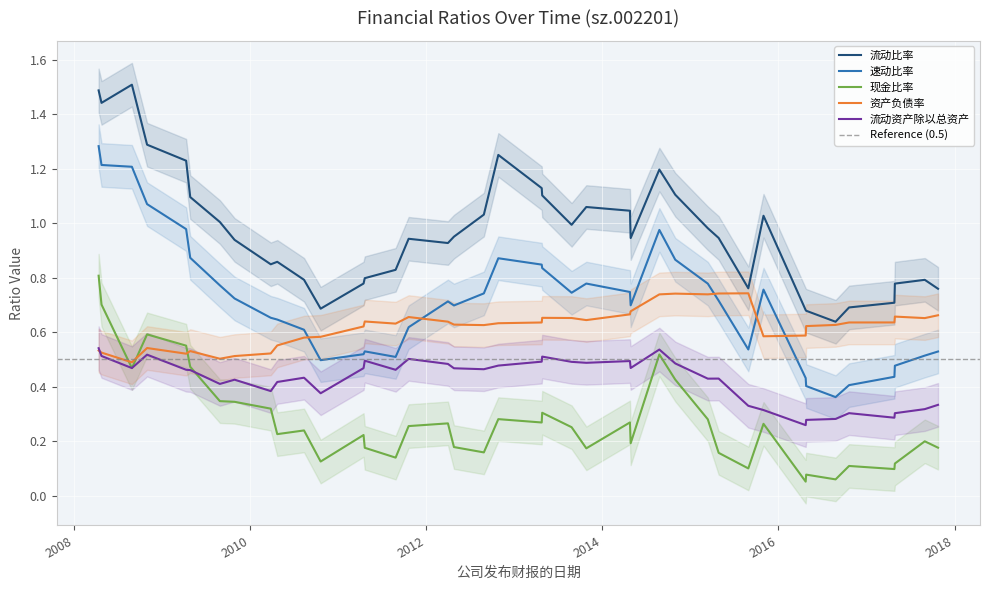

What is the difference between the 流动资产除以总资产 values at 2010-03-27 and 2008-10-30?

0.1